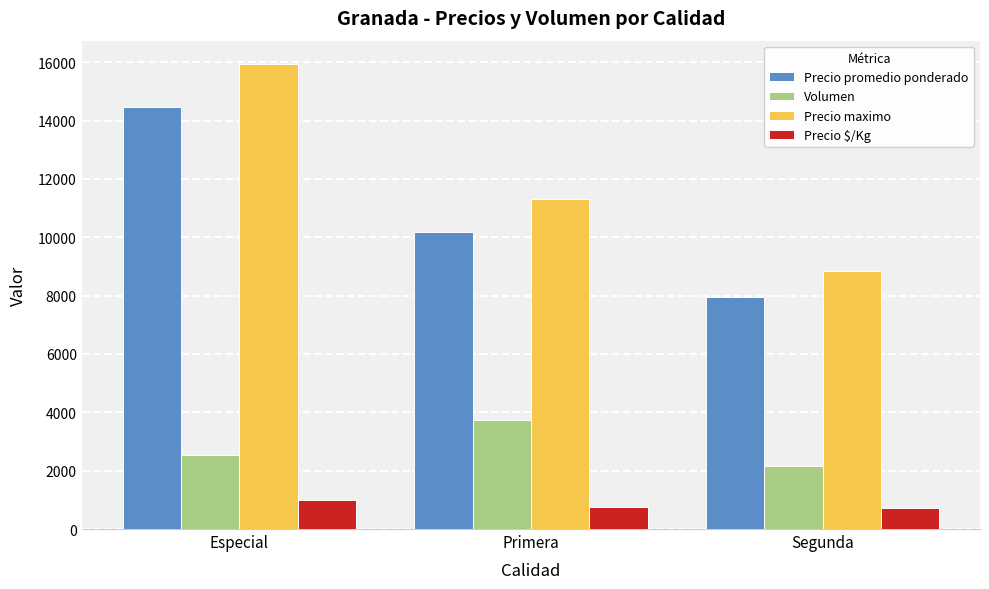

Read the Precio promedio ponderado value at Primera, to the nearest 10.

10190